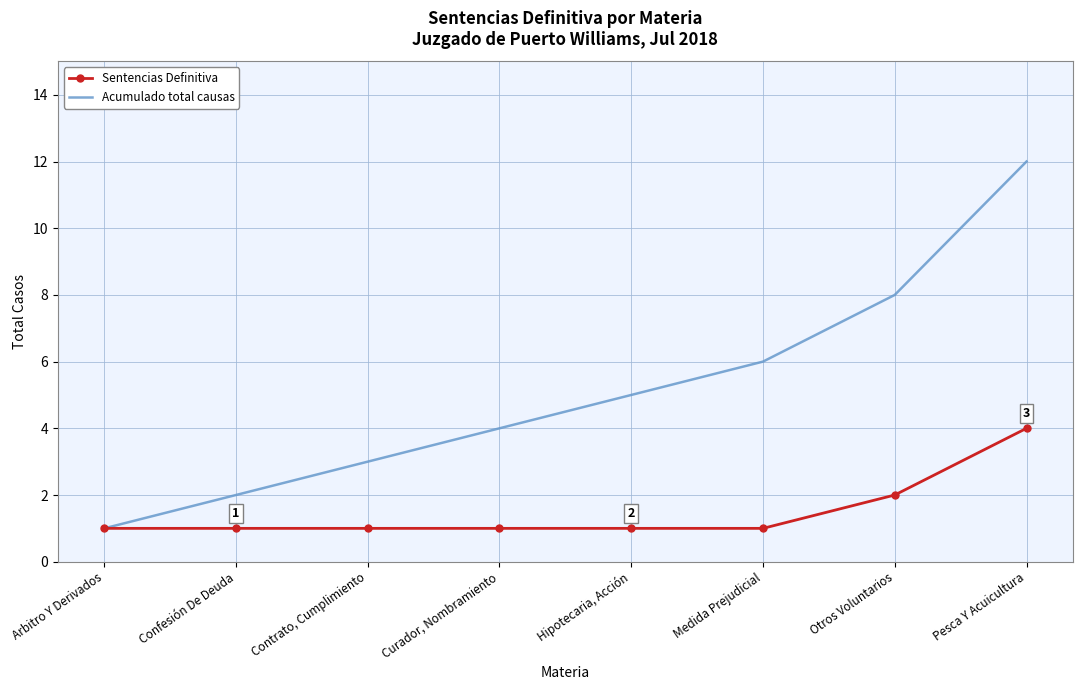

What is the highest value of the Acumulado total causas series?

12